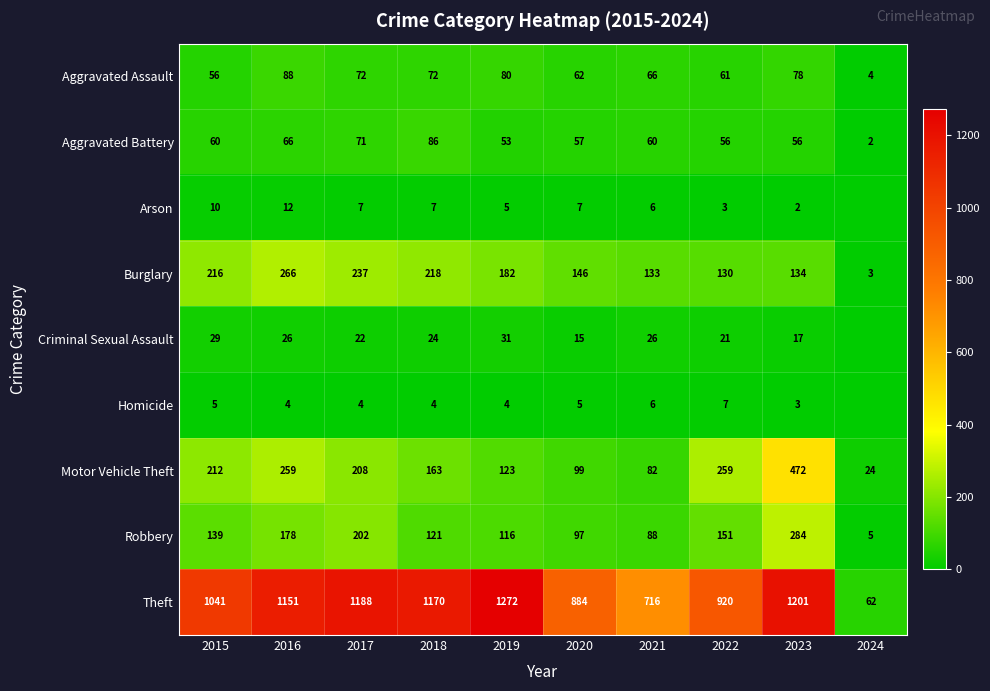

At which category is the sum across all series the highest?

2023